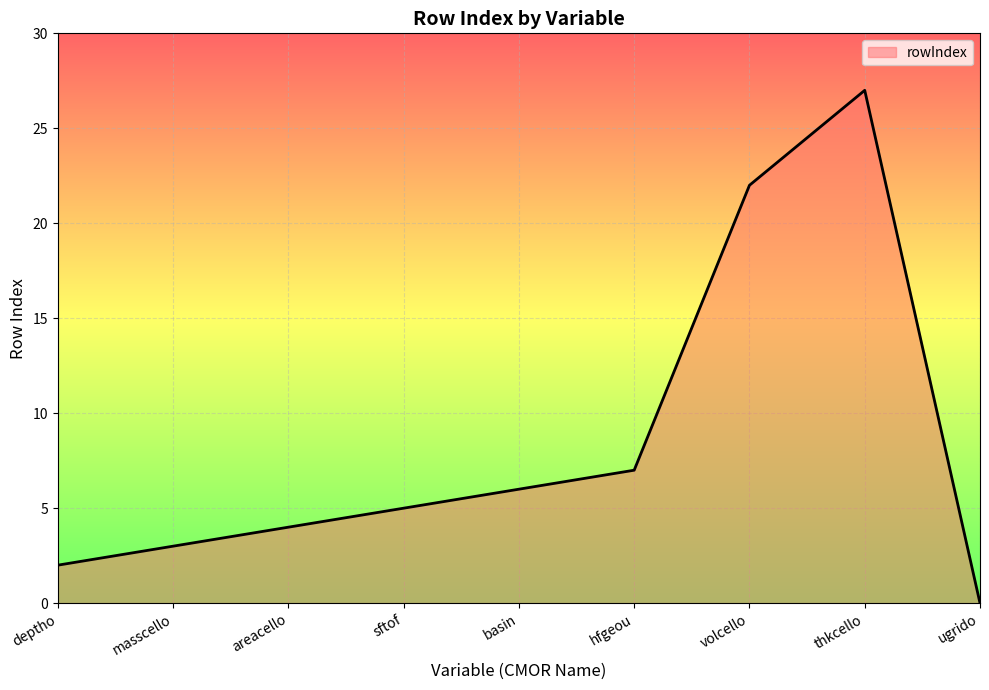

What is the average value?

8